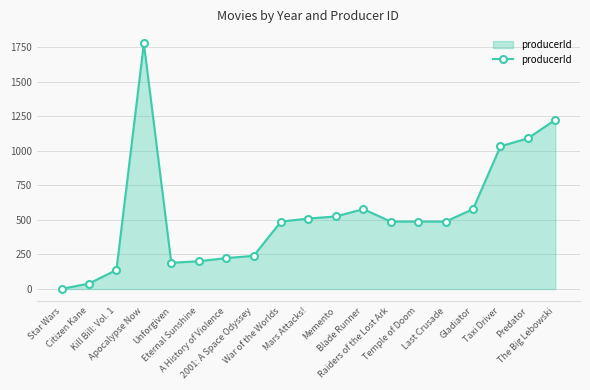

Which category has the lowest value across all series?

Star Wars